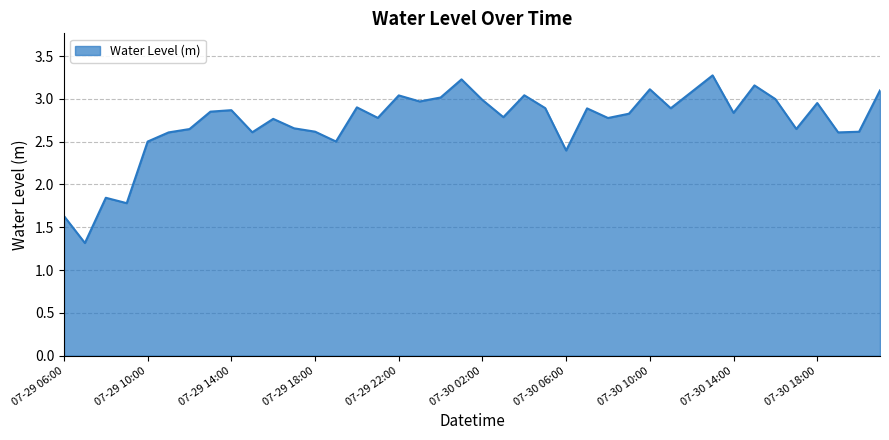

What is the smallest value displayed?

1.3